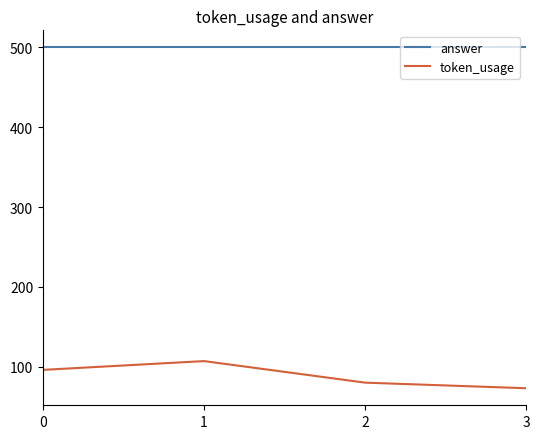

What is the maximum value shown in the chart?

500